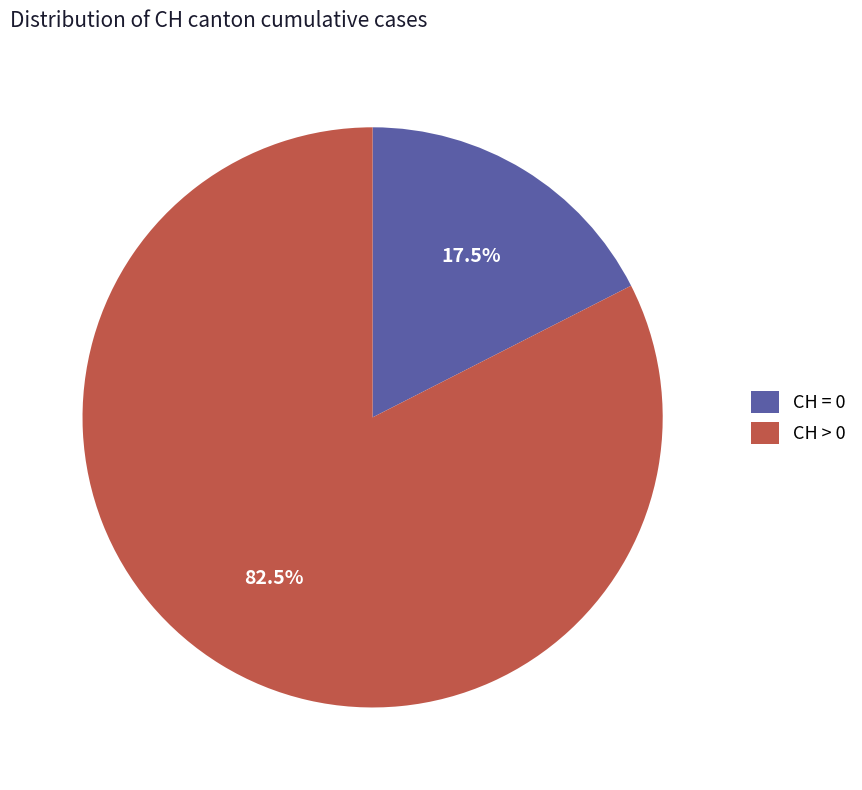

Is there any slice that represents more than half of the pie?

Yes